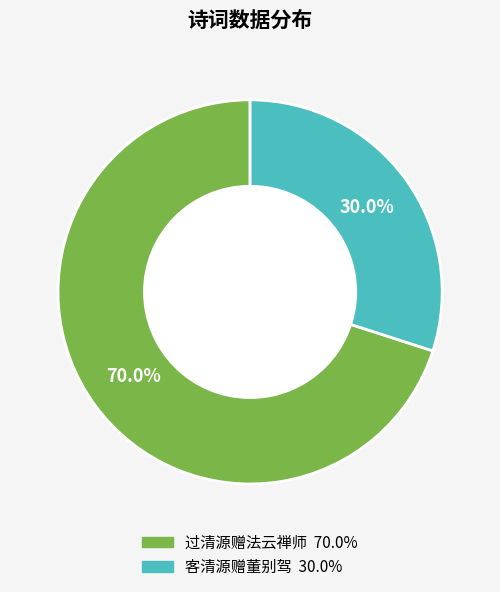

Is the sum of 客清源赠董别驾 and 过清源赠法云禅师 greater than half?

Yes